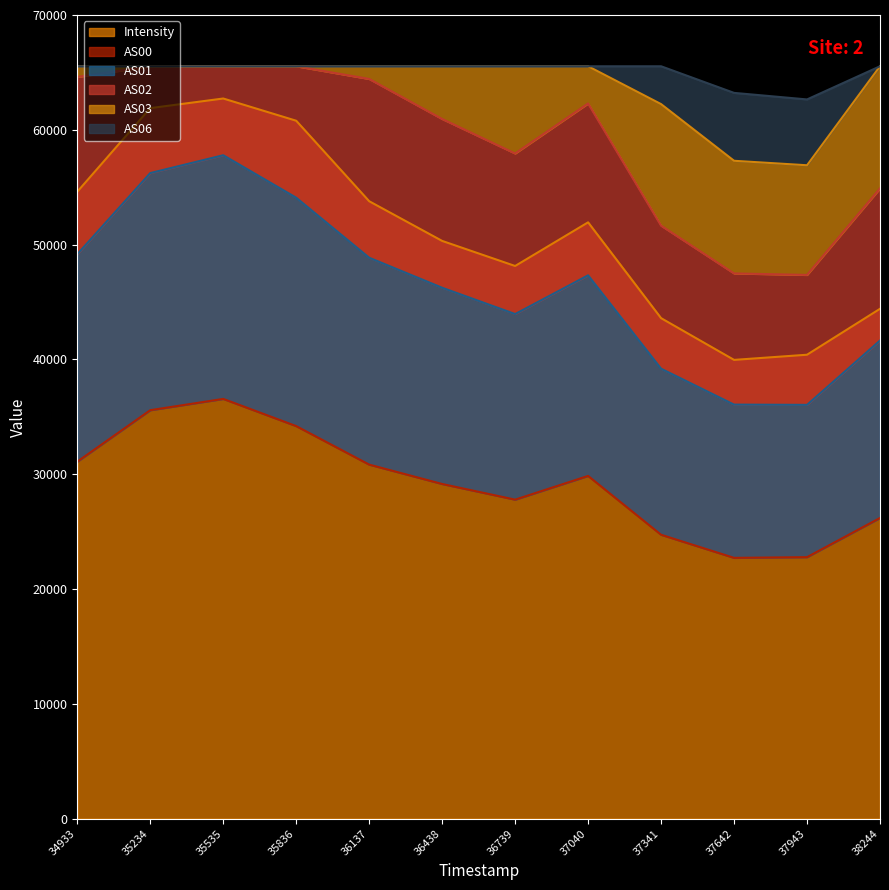

Does the chart have visible grid lines?

No